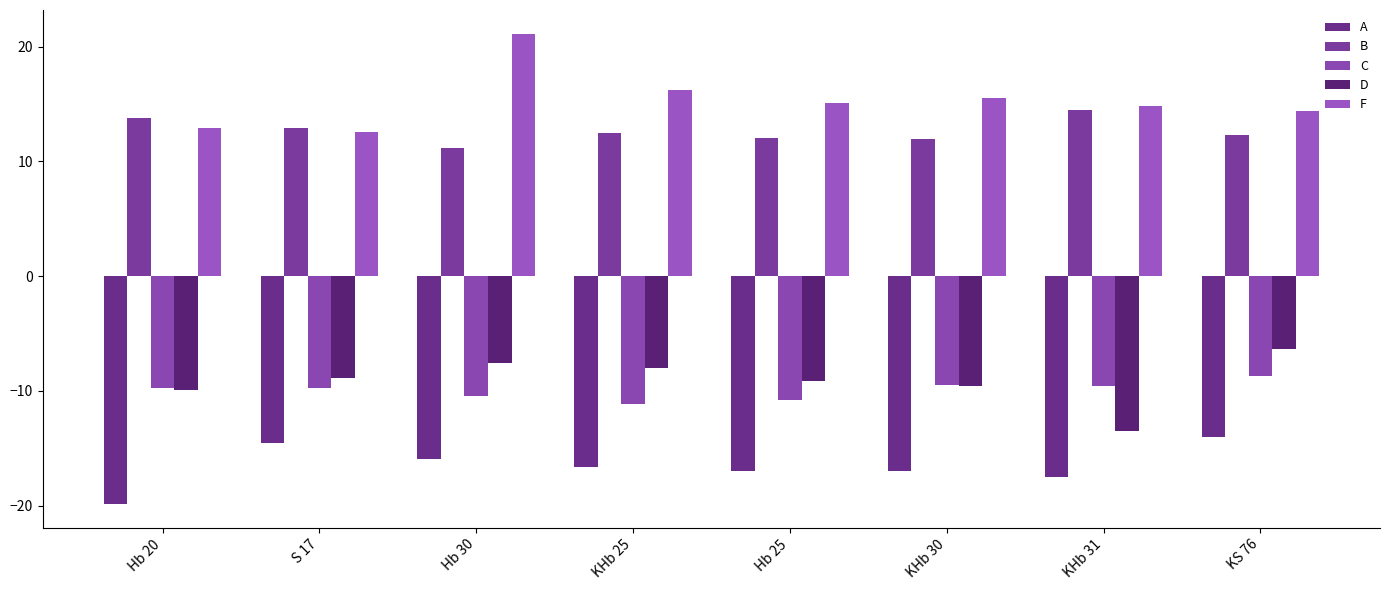

What is the label of the 5th bar from the left?

Hb 25